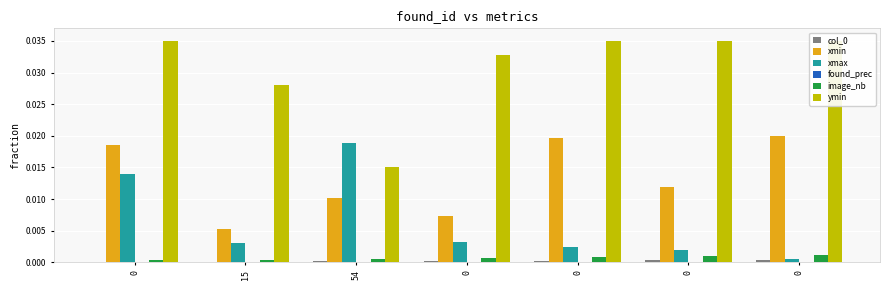

What are all the series names shown in the legend?

col_0, xmin, xmax, found_prec, image_nb, ymin